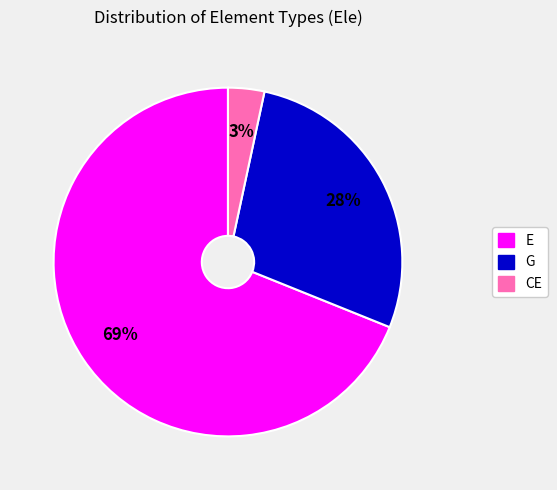

To the nearest percent, what percentage of the pie is G?

28%